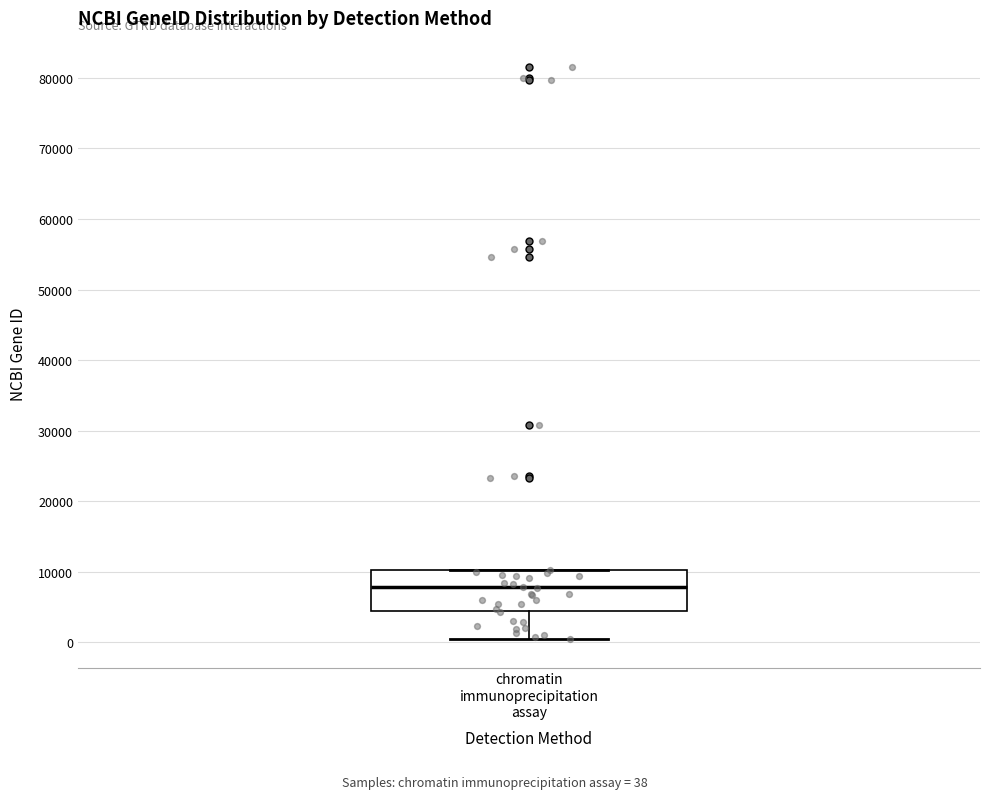

Read this box plot against the y-axis: the position of the median line, the range covered by the box, and the ends of both whiskers. The values are not printed on the chart, so give them approximately, as read against the axis.

median 8000, box 4000 to 10000, whiskers 0 to 10000